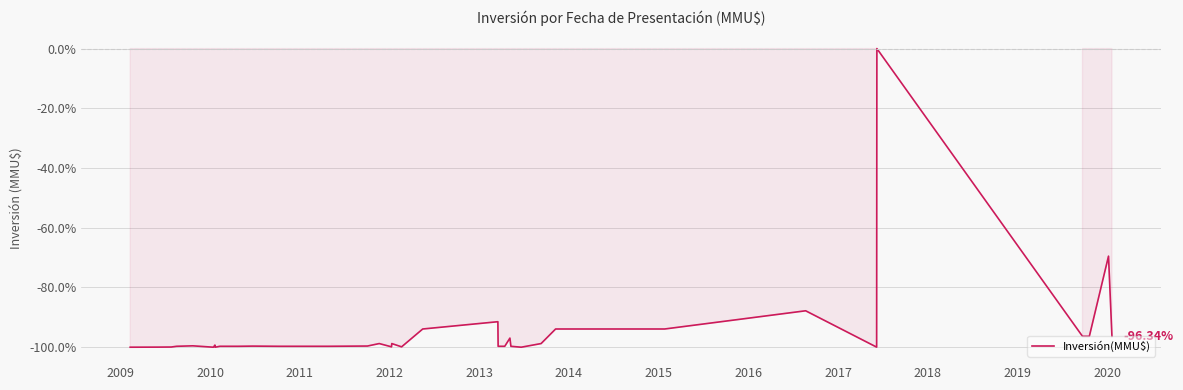

Reading left to right, list all the values displayed in this chart.

-100.0	-100.0	-99.9	-99.7	-99.5	-100.0	-99.3	-100.0	-100.0	-99.7	-99.7	-99.6	-99.7	-99.7	-99.6	-98.8	-99.9	-98.8	-99.9	-93.9	-91.5	-99.7	-99.7	-97.0	-99.7	-100.0	-98.8	-93.9	-93.9	-93.9	-93.9	-93.9	-93.9	-87.8	-100.0	0.0	-96.3	-96.3	-69.5	-96.3